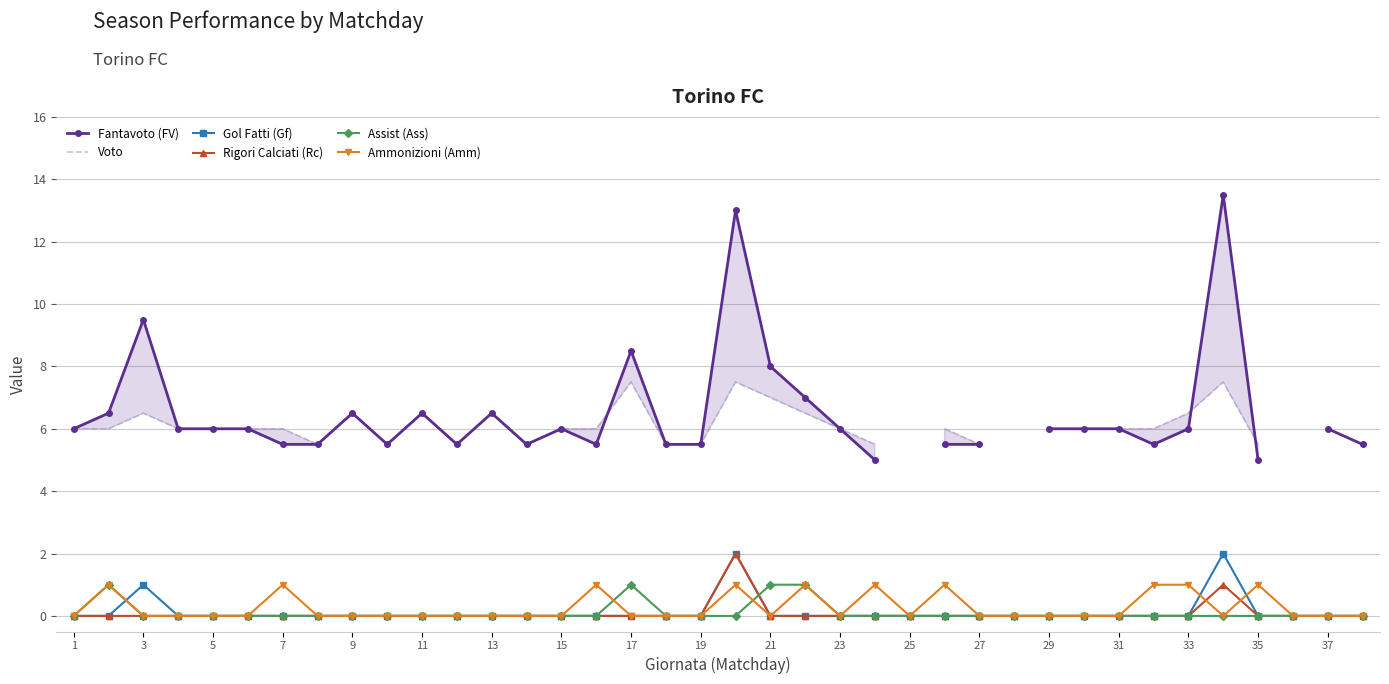

True or false: Ammonizioni (Amm) has more than 1 points higher than both neighbors.

True